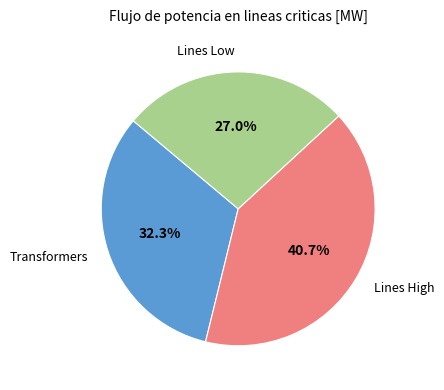

What is the largest slice in the pie chart?

Lines High